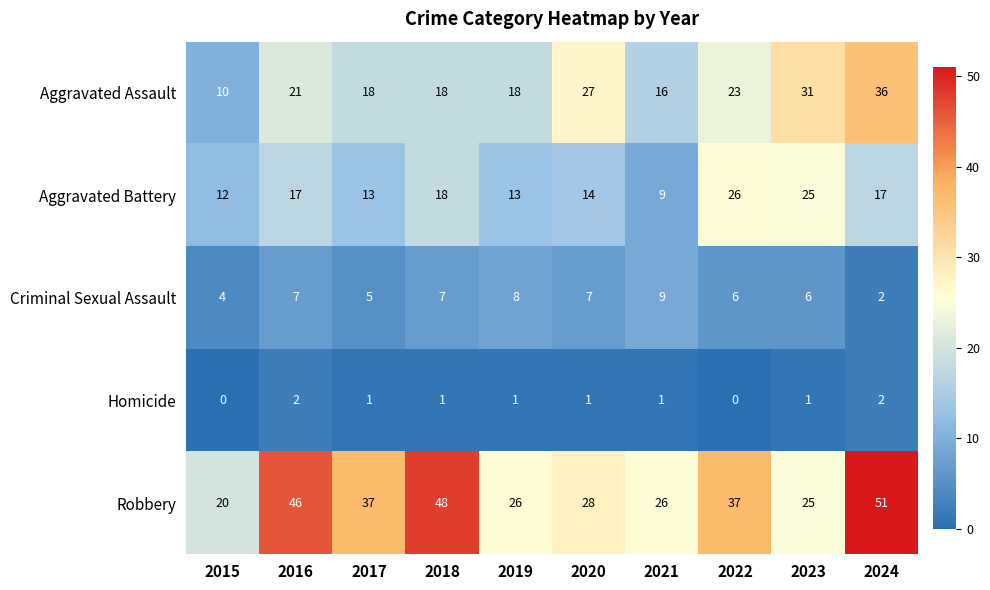

At how many categories does at least one series exceed 18?

10